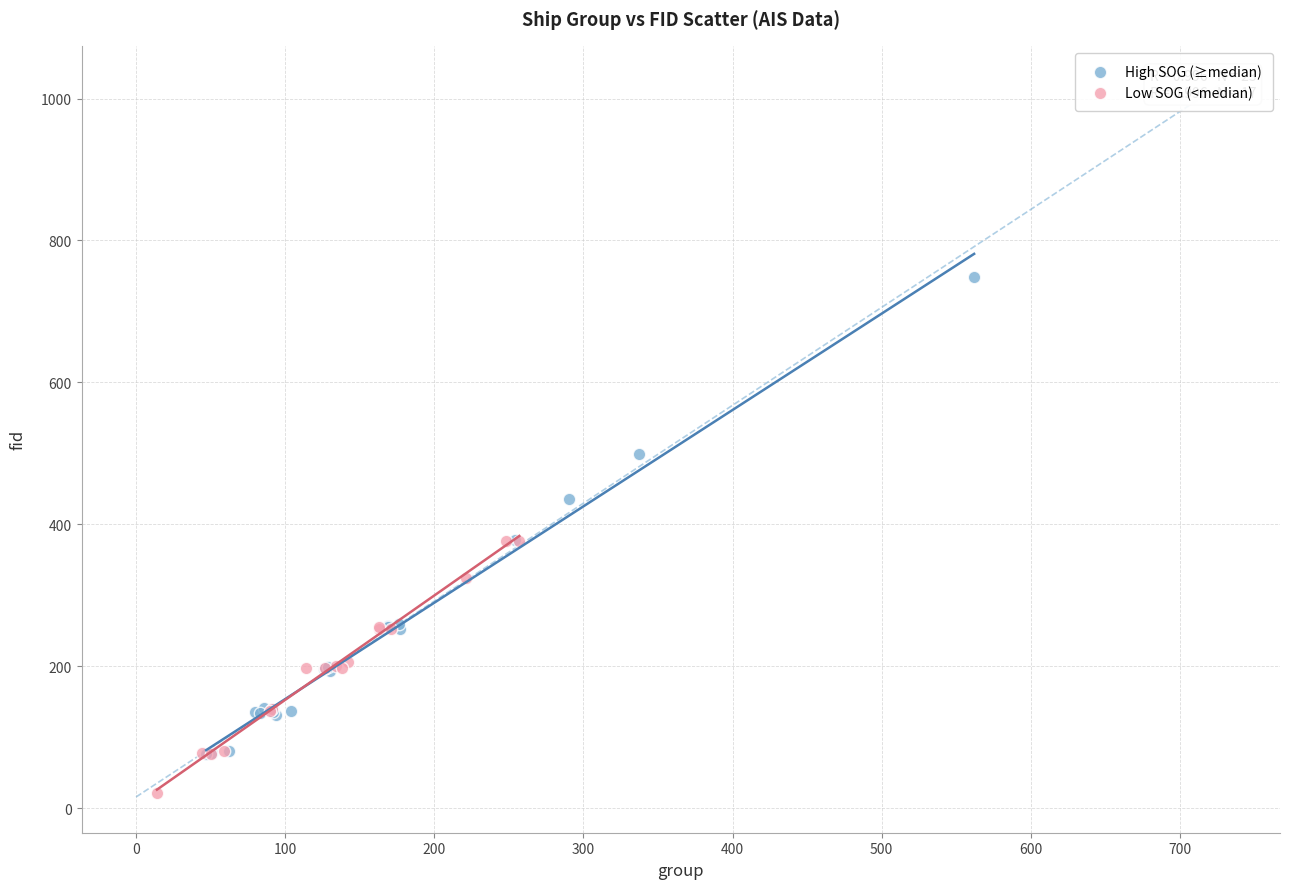

Which series contains the lowest Y value?

Low SOG (<median)